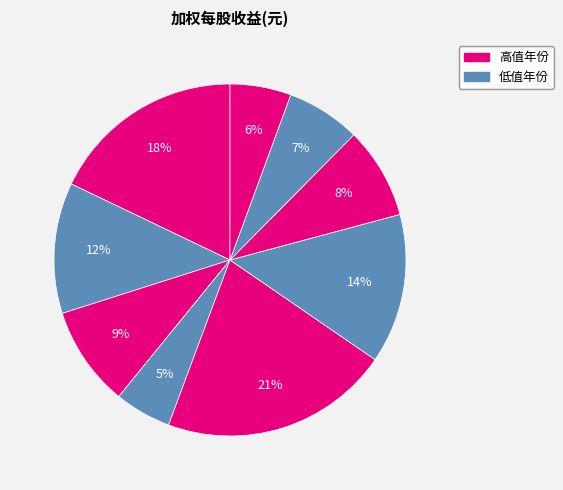

Count the number of slices in the pie.

9